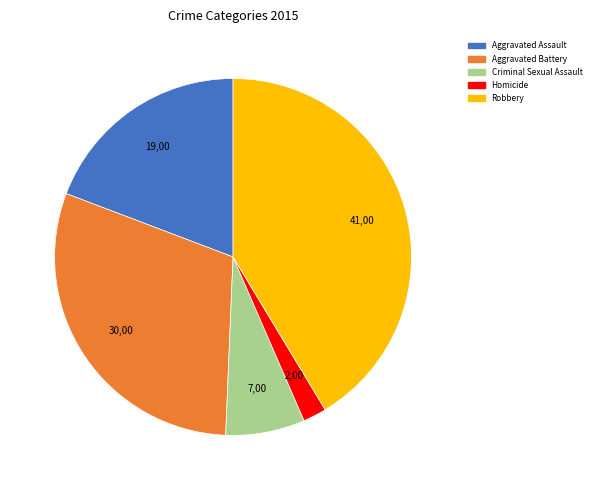

What is the ratio of the value at Aggravated Assault to the value at Robbery?

0.5